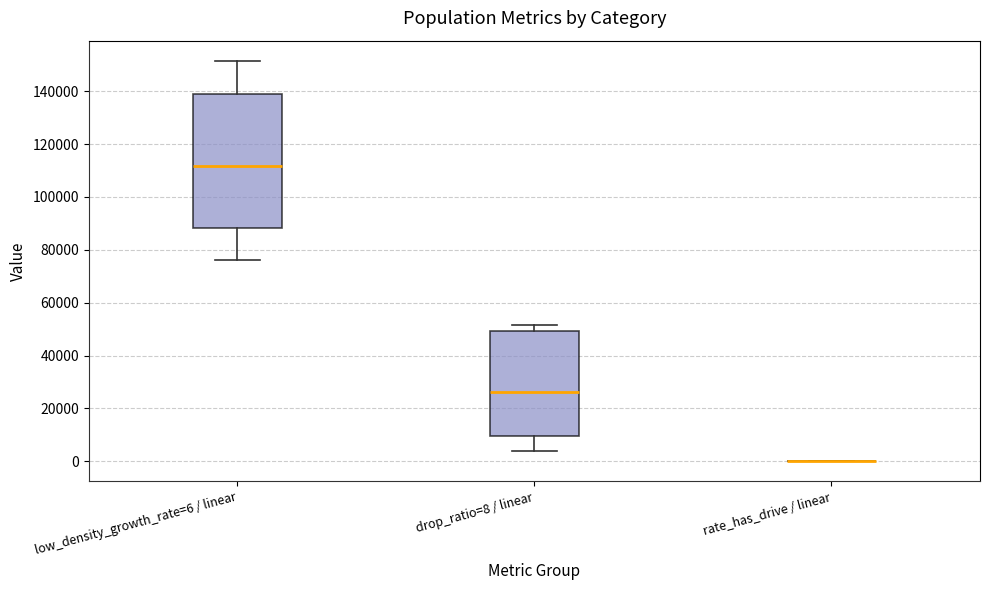

Reading left to right, transcribe this box plot: for each box, give where its median line is, the range the box spans, and where its two whiskers end, as read against the y-axis. The values are not printed on the chart, so give them approximately, as read against the axis.

low_density_growth_rate=6 / linear: median 112000, box 88000 to 140000, whiskers 76000 to 152000
drop_ratio=8 / linear: median 26000, box 10000 to 50000, whiskers 4000 to 52000
rate_has_drive / linear: box collapsed to a line at 0, whiskers 0 to 0